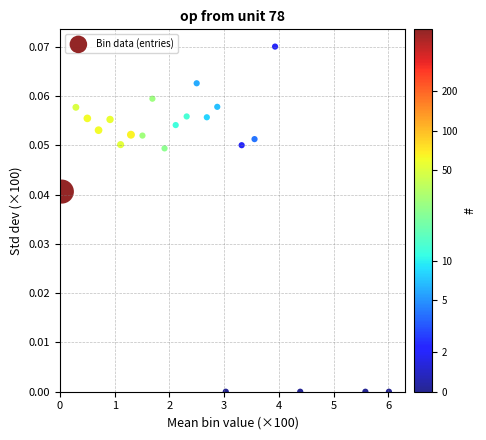

What is the range of X values (max minus min)?

6.0